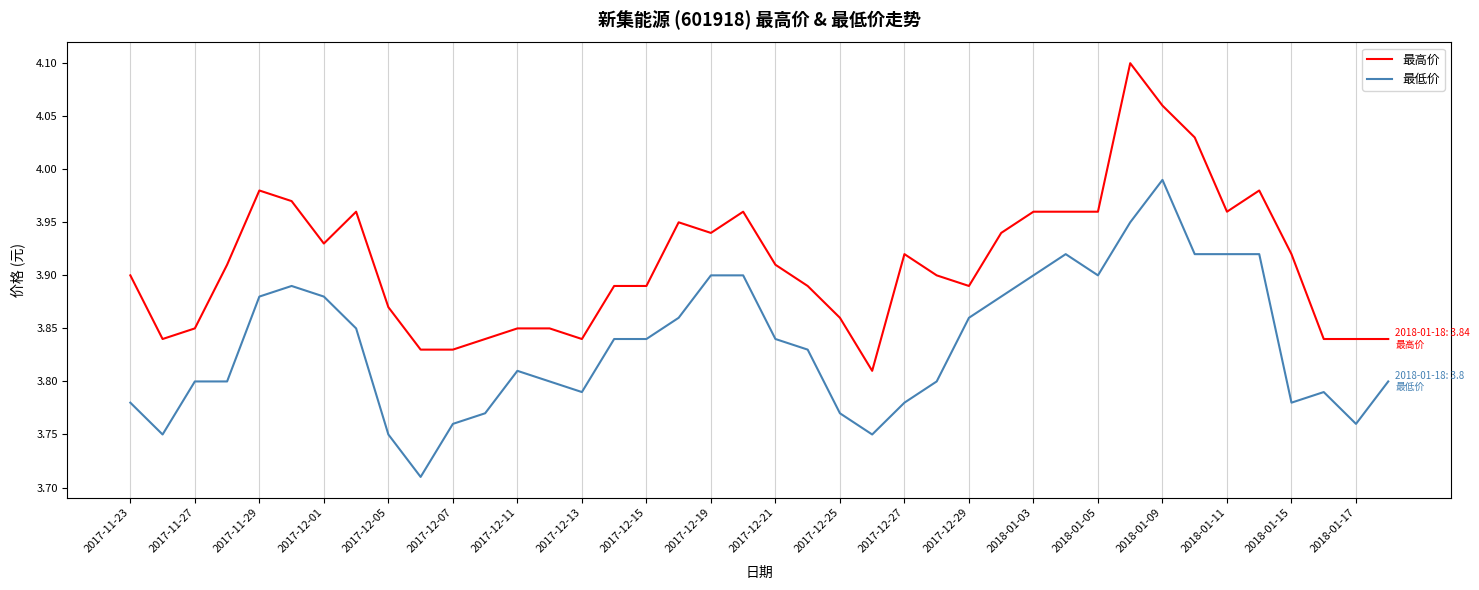

Rank the series by their maximum value, from lowest to highest.

最低价, 最高价